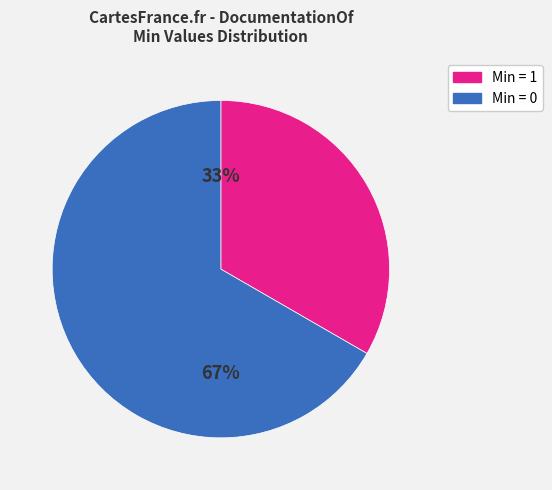

Is there a majority slice in this chart?

Yes